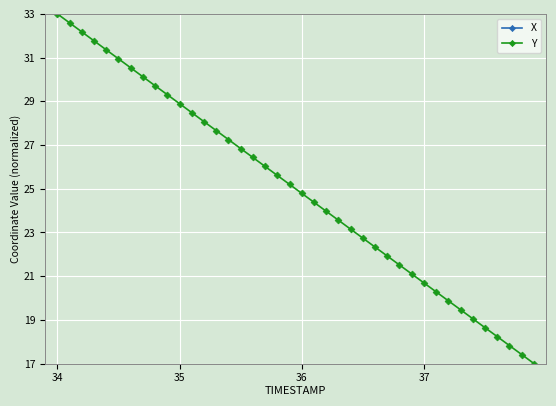

Which series has the largest total across all categories?

Y